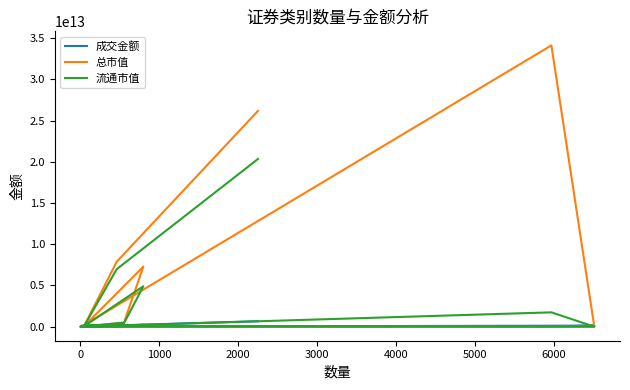

What is the average value of the 成交金额 series?

108587727416.7